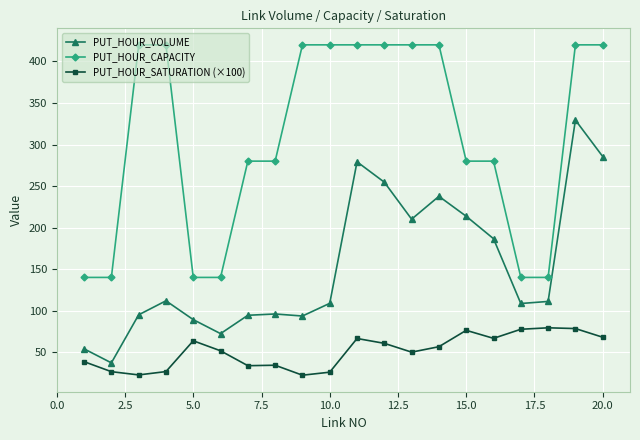

What is the maximum value for PUT_HOUR_SATURATION (×100)?

79.3